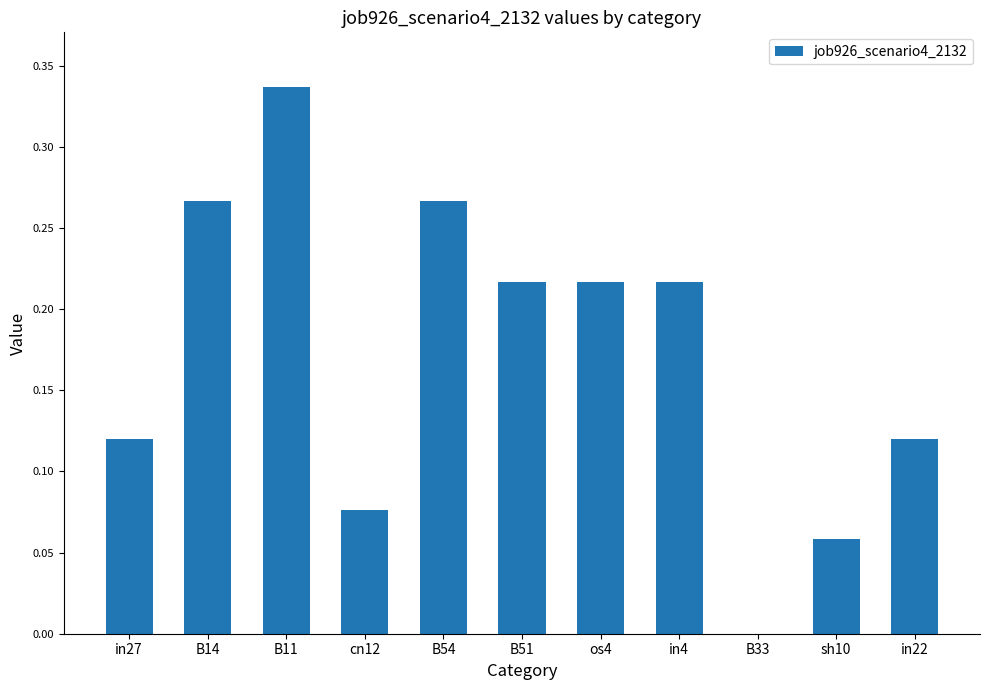

Which label corresponds to the largest value in the chart?

B11